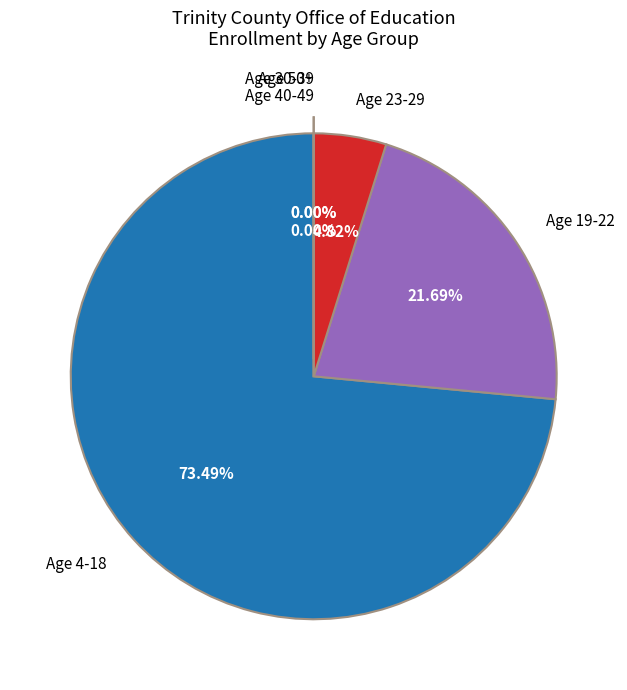

Does any single category account for the majority?

Yes